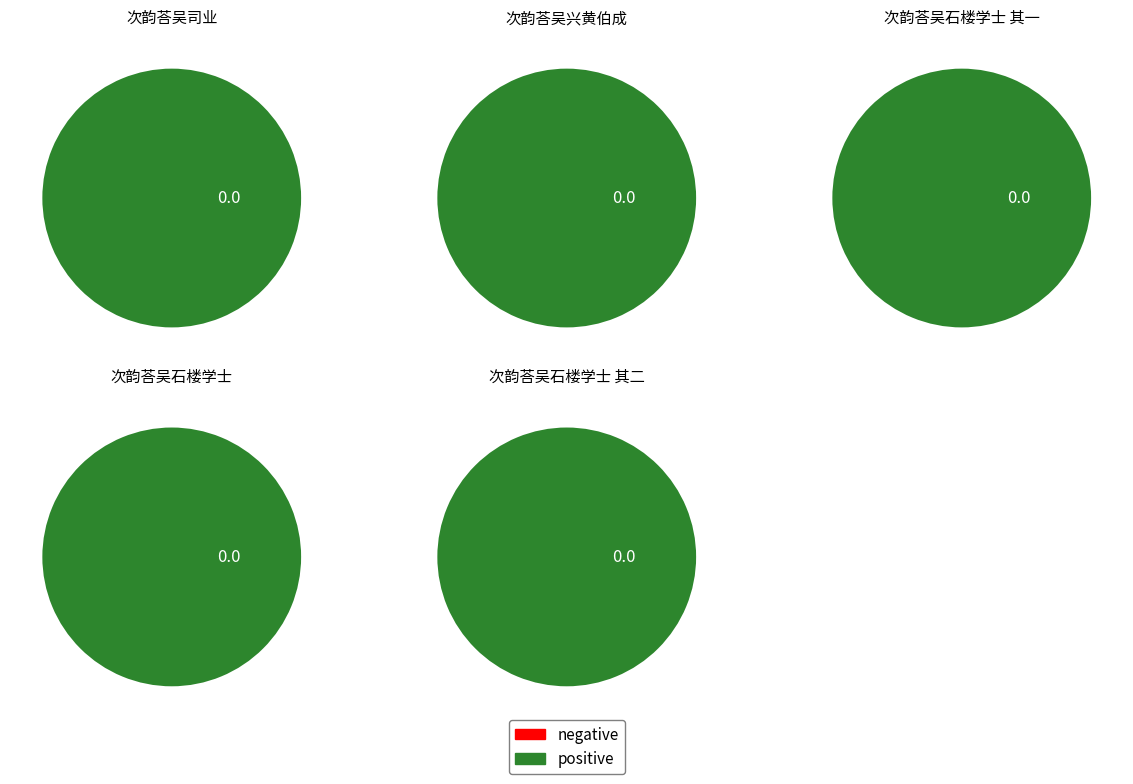

Which has a higher value, 次韵荅吴石楼学士 or 次韵荅吴司业?

次韵荅吴石楼学士